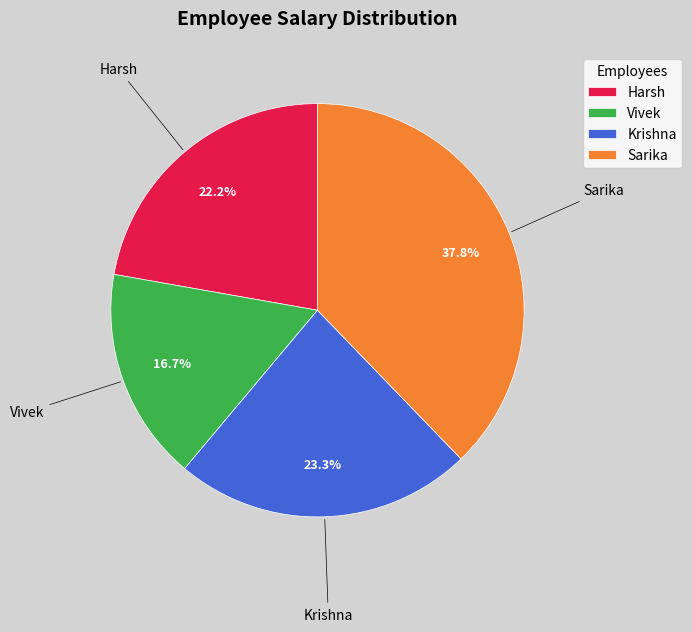

What percentage is NOT represented by Harsh?

77.8%